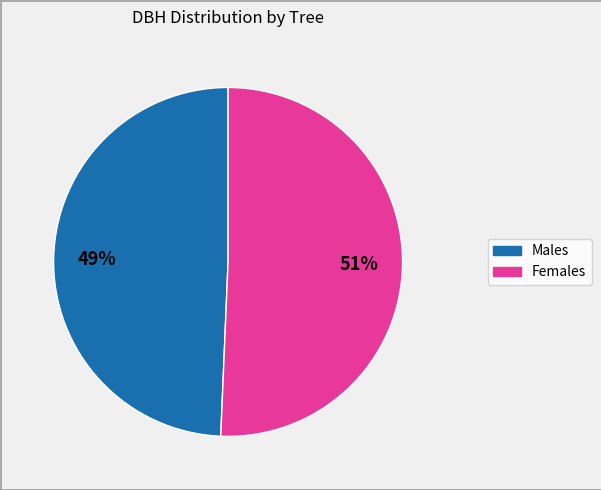

Is there any slice that represents more than half of the pie?

Yes